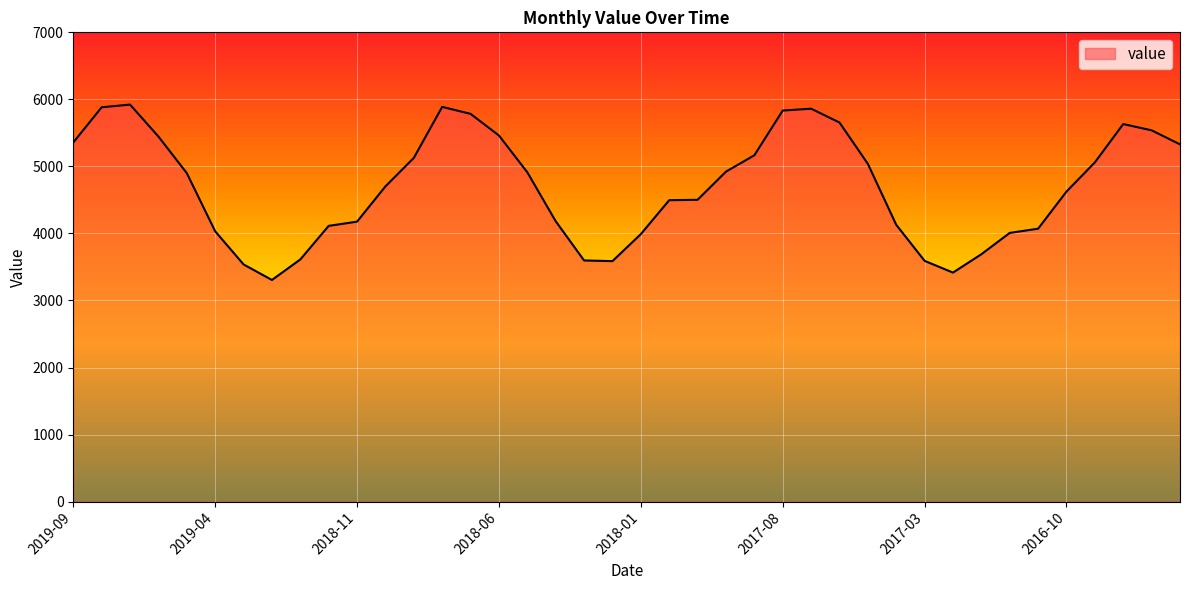

What is the value of the 23rd point from the left?

4502